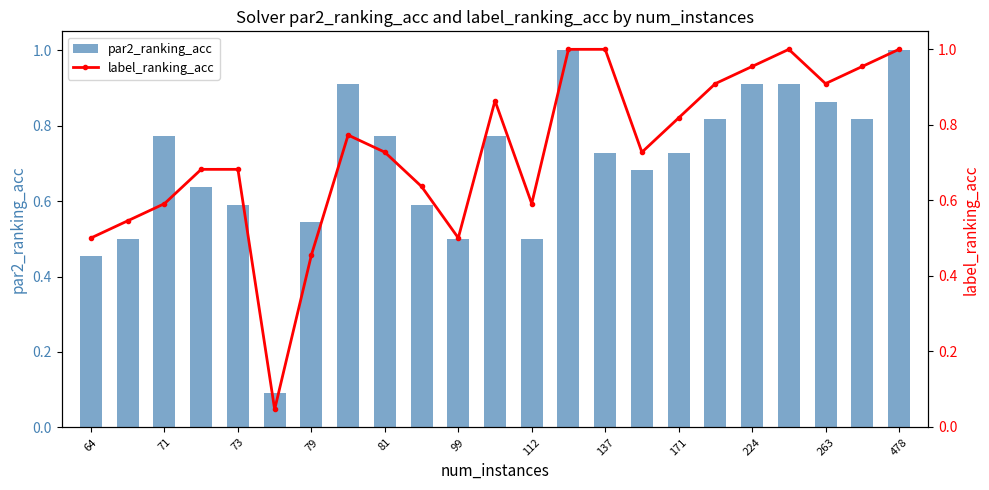

Is it true that par2_ranking_acc equals 0.5 at 81?

False